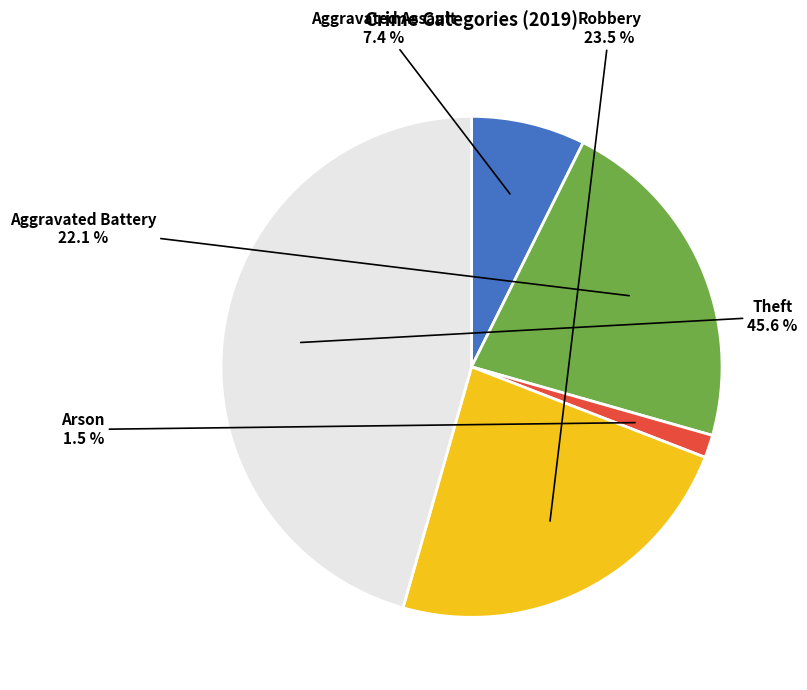

Does any single category account for the majority?

No